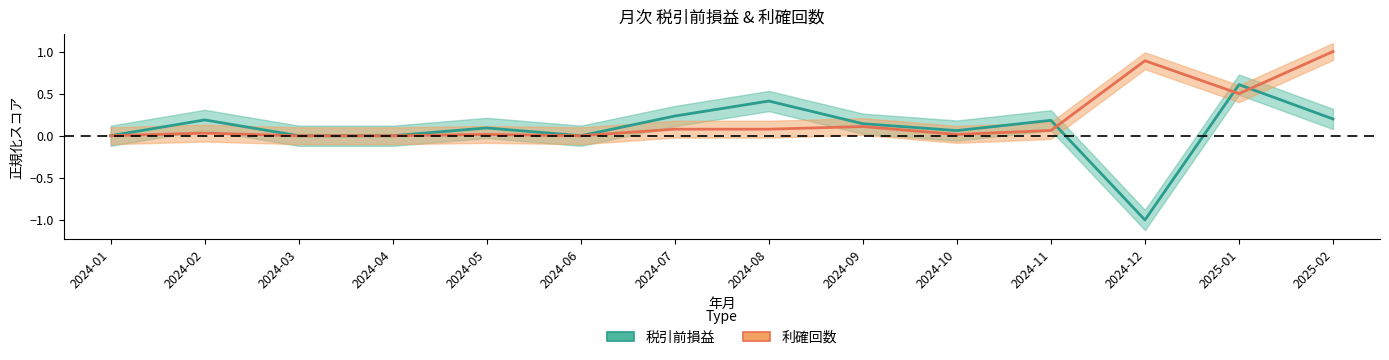

In 税引前損益, how many points are lower than both neighbors (excluding endpoints)?

3